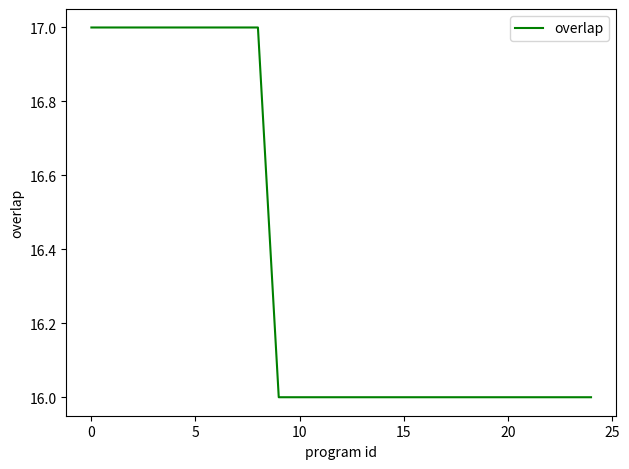

What is the smallest value displayed?

16